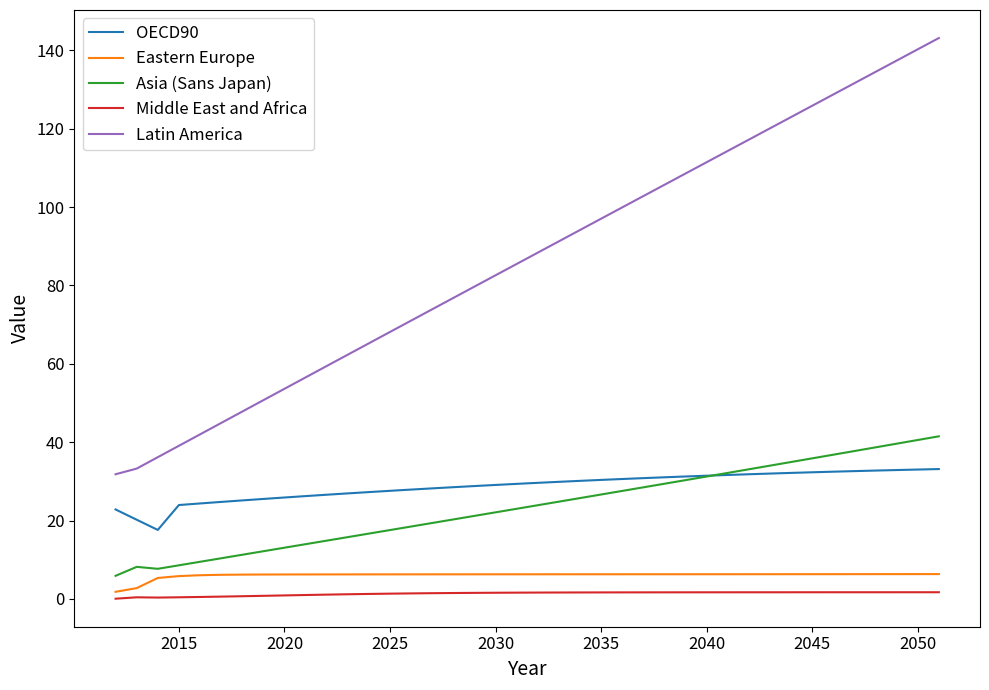

Which series has the largest total across all categories?

Latin America